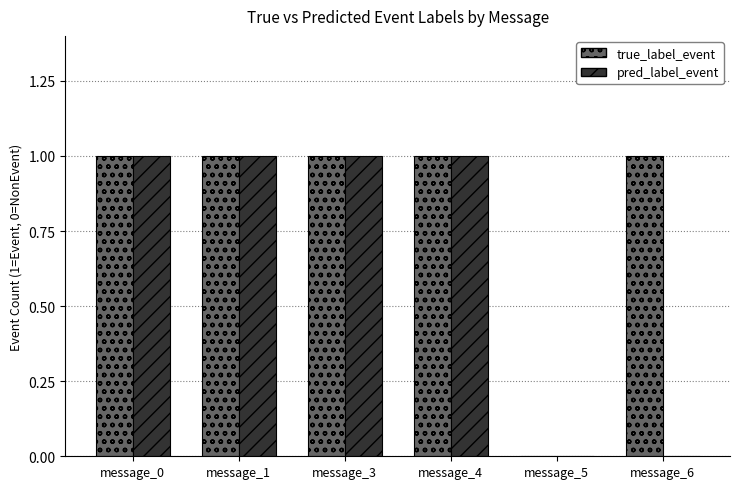

Count the true_label_event values in the range 1 to 2.

5